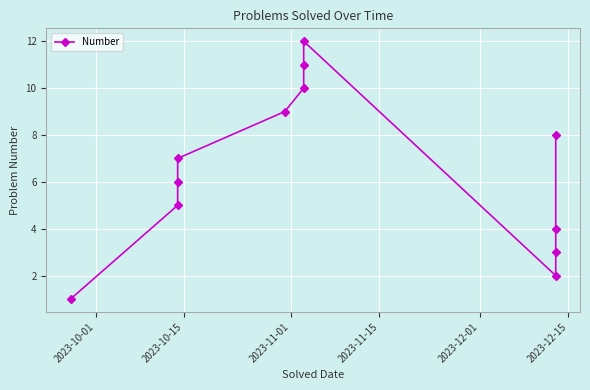

Is it true that the value at 2023-10-01 is 1?

True